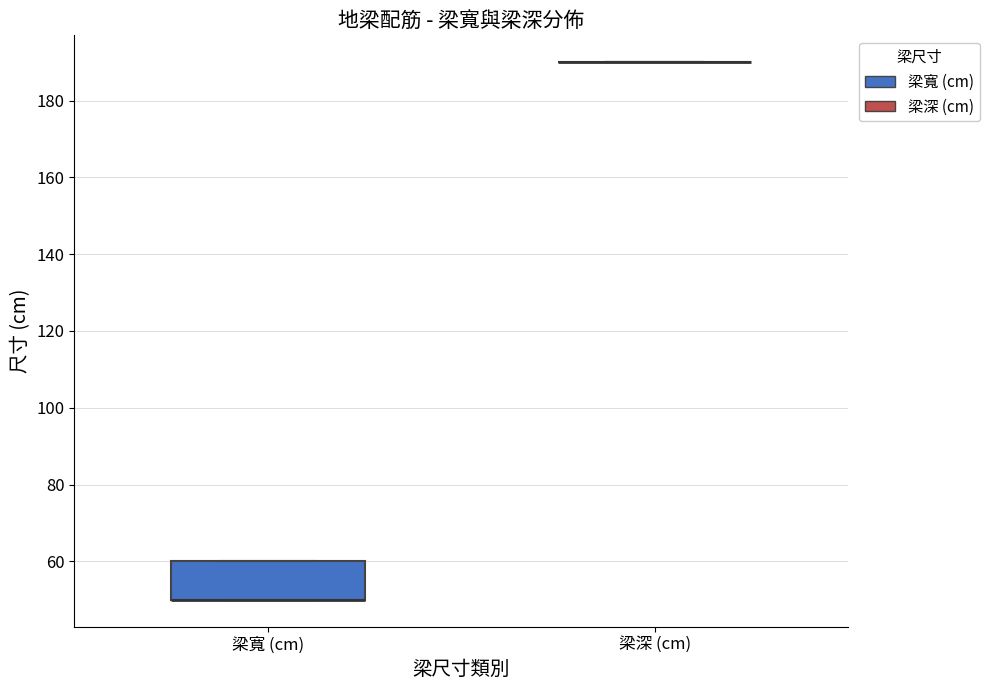

Which box is the tallest, from its lower edge to its upper edge?

梁寬 (cm)